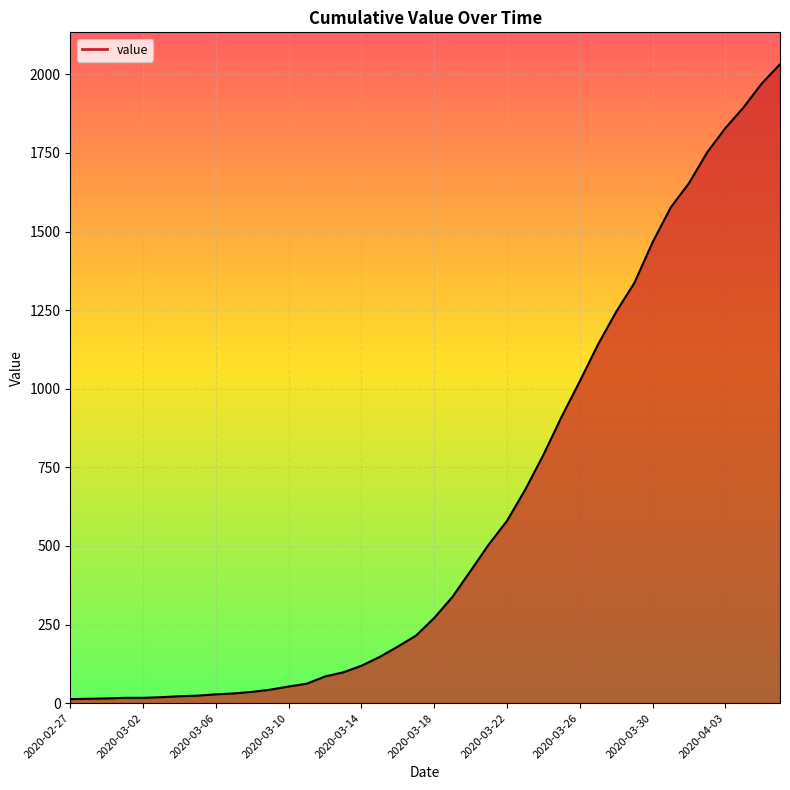

What is the difference between the maximum and minimum values?

2019